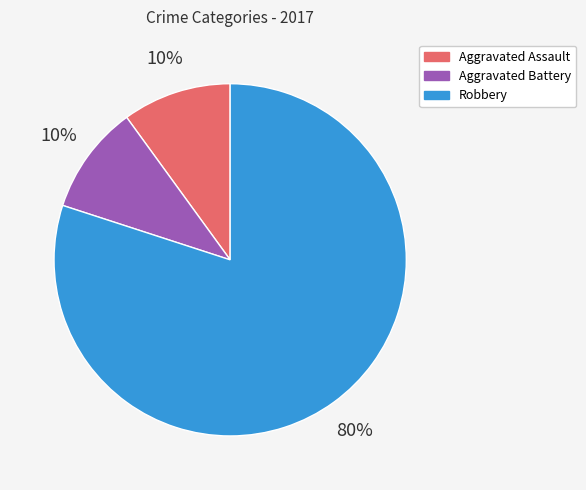

Combined, do Robbery and Aggravated Assault account for over 50%?

Yes